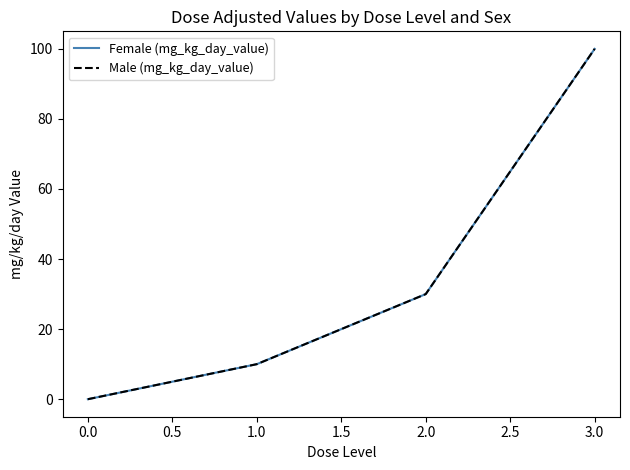

Does the chart have visible grid lines?

No